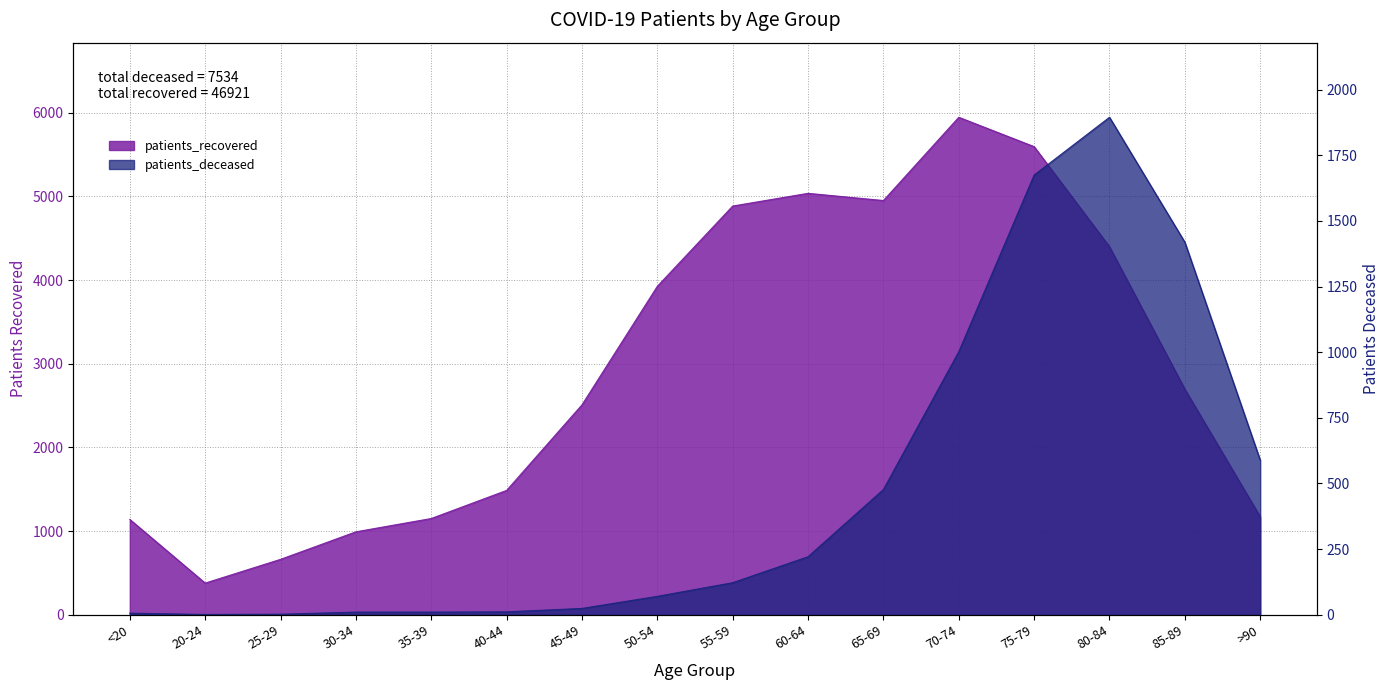

What is the maximum value for patients_recovered?

5946